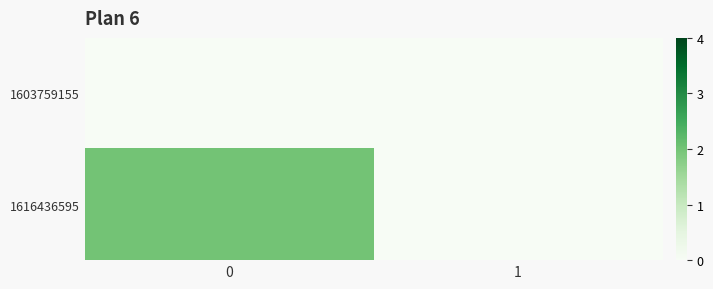

Reading left to right, transcribe all the data shown in this chart.

1603759155: 0=0	1=0
1616436595: 0=2	1=0